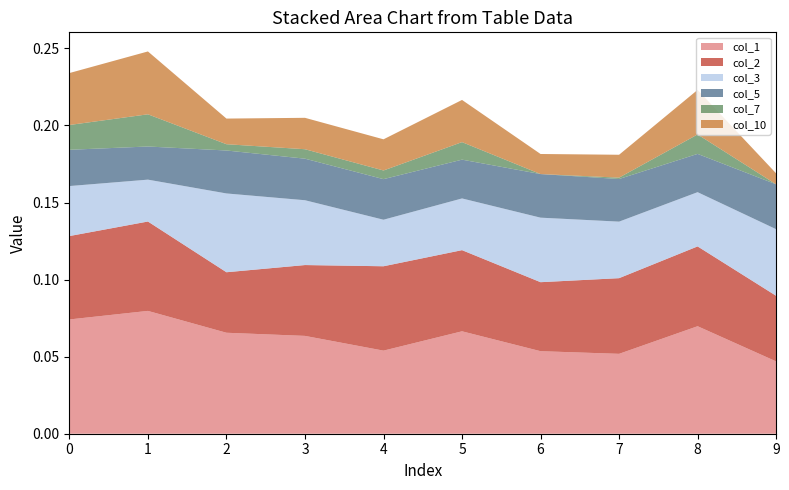

Reading left to right, transcribe all the data shown in this chart.

col_1: 0=0.1	1=0.1	2=0.1	3=0.1	4=0.1	5=0.1	6=0.1	7=0.1	8=0.1	9=0.0
col_2: 0=0.1	1=0.1	2=0.0	3=0.0	4=0.1	5=0.1	6=0.0	7=0.0	8=0.1	9=0.0
col_3: 0=0.0	1=0.0	2=0.1	3=0.0	4=0.0	5=0.0	6=0.0	7=0.0	8=0.0	9=0.0
col_5: 0=0.0	1=0.0	2=0.0	3=0.0	4=0.0	5=0.0	6=0.0	7=0.0	8=0.0	9=0.0
col_7: 0=0.0	1=0.0	2=0.0	3=0.0	4=0.0	5=0.0	6=-0.0	7=0.0	8=0.0	9=-0.0
col_10: 0=0.0	1=0.0	2=0.0	3=0.0	4=0.0	5=0.0	6=0.0	7=0.0	8=0.0	9=0.0